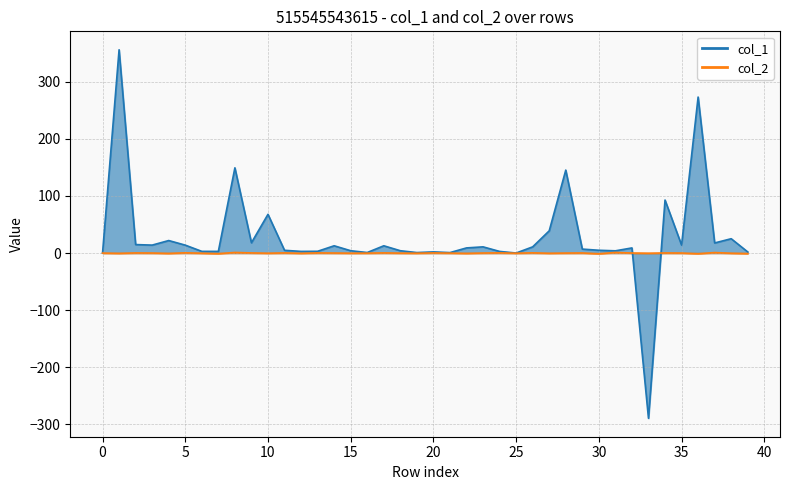

At how many categories does at least one series exceed -261?

40